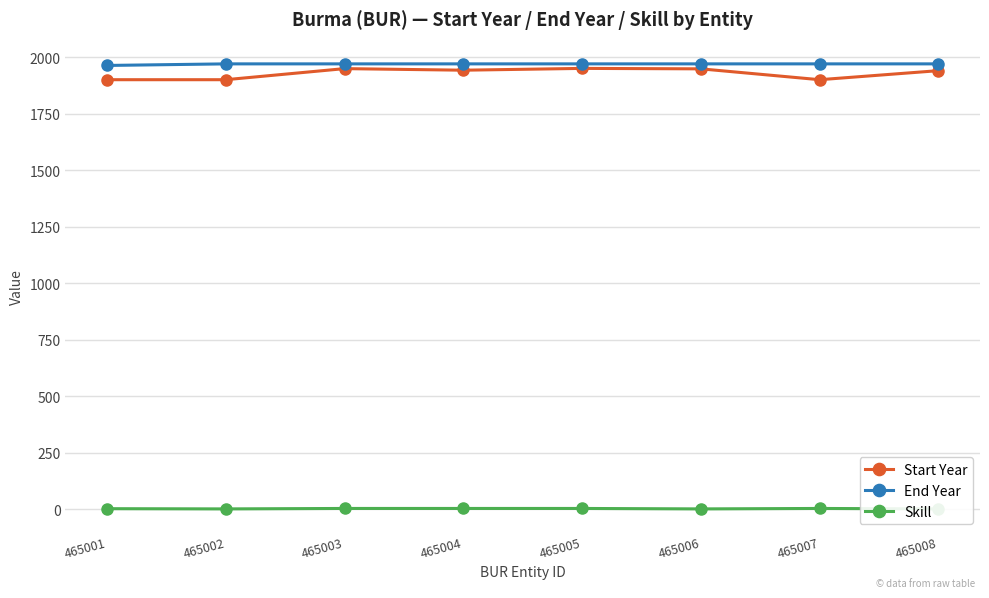

Is the value of End Year at 465007 greater than the value of Skill at 465008?

Yes